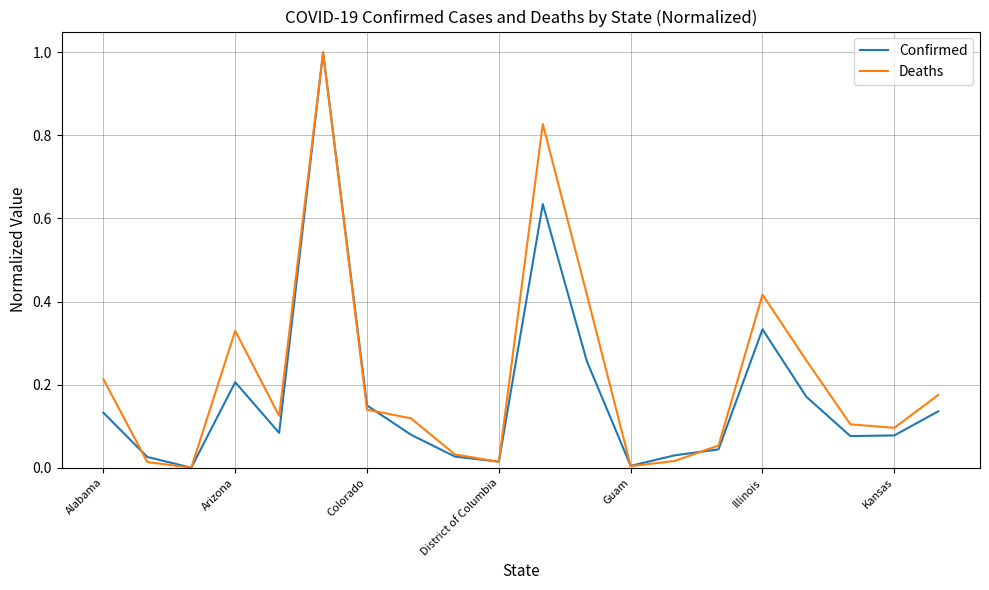

Rank the series by their average value, from lowest to highest.

Confirmed, Deaths